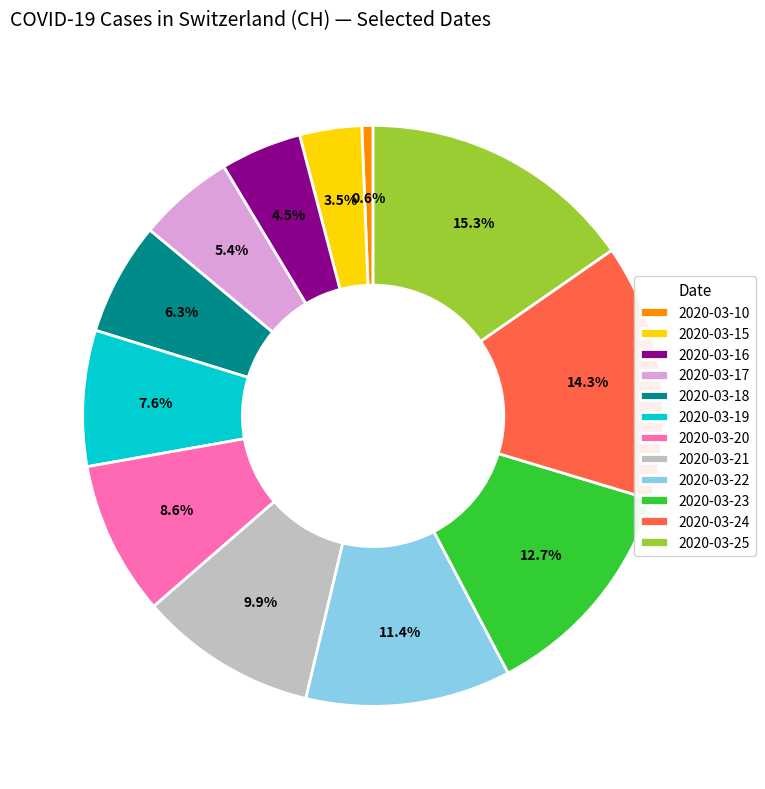

What percentage is NOT represented by 2020-03-18?

93.7%